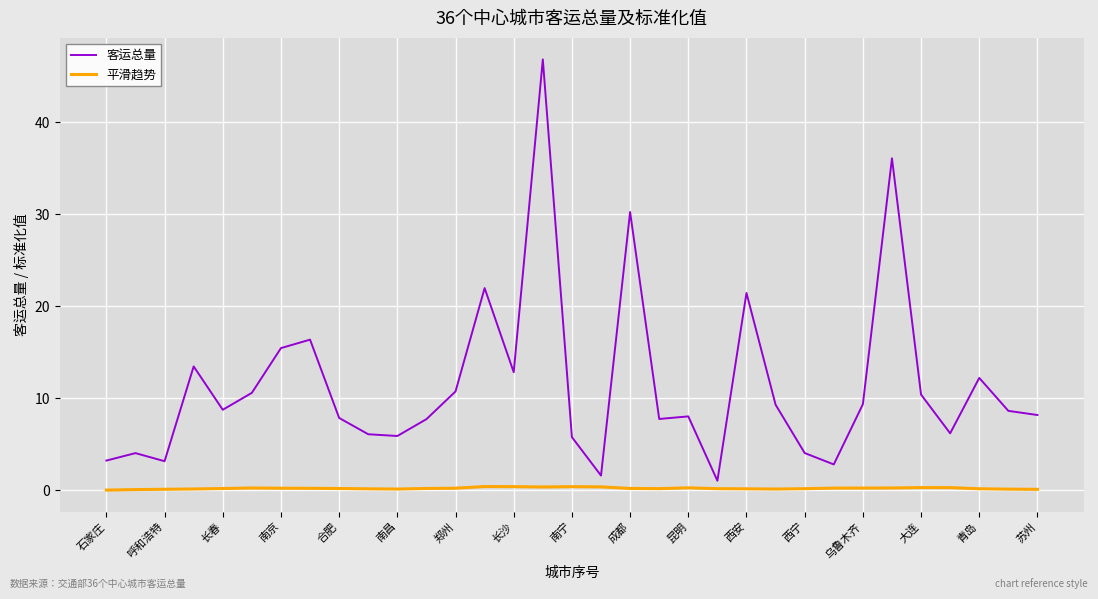

What is the maximum value shown in the chart?

46.8